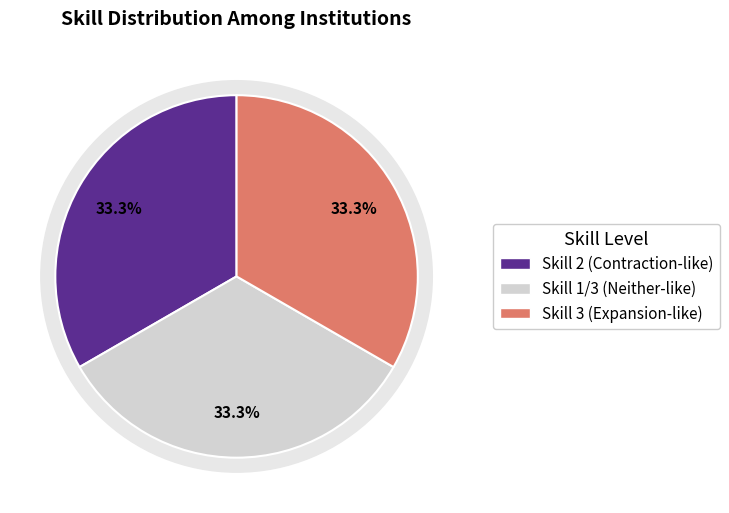

Between 10404 and 10400, which is larger?

10404